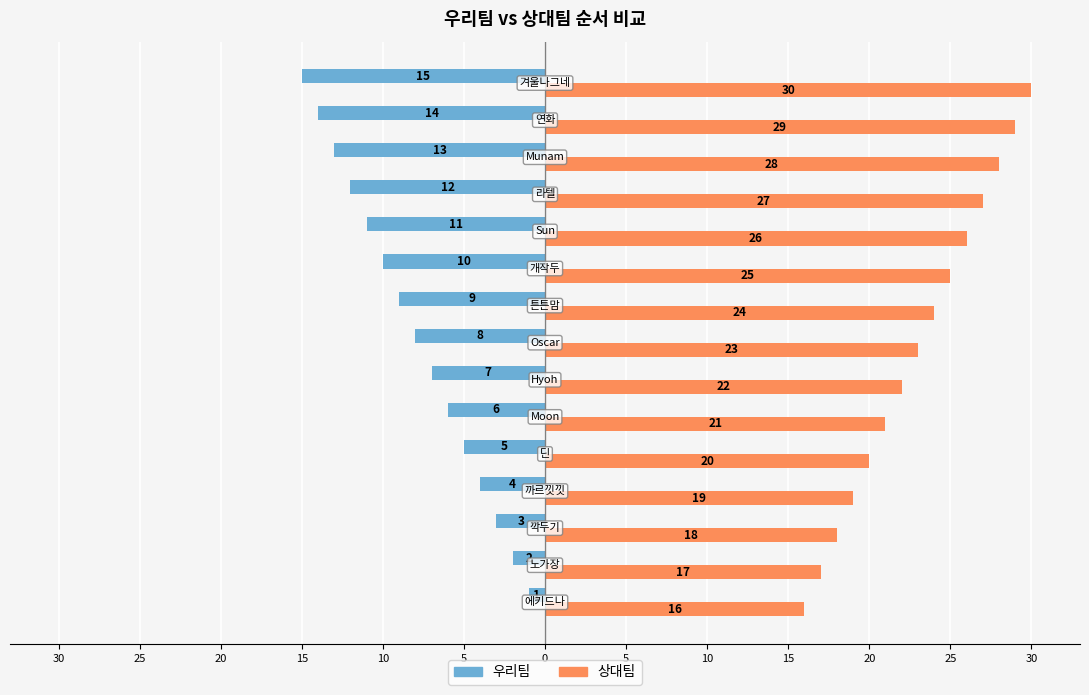

What are all the series names shown in the legend?

우리팀, 상대팀